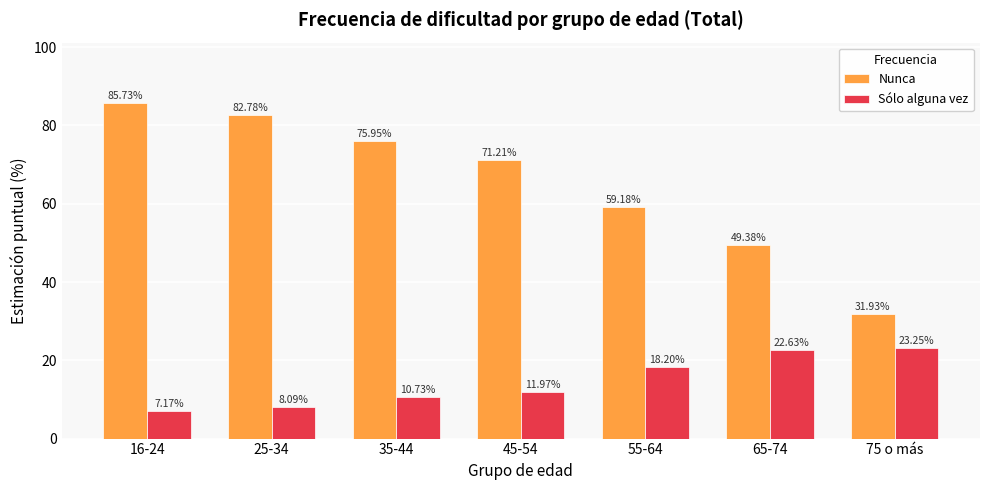

At 16-24, list the series in order from smallest to largest.

Sólo alguna vez, Nunca